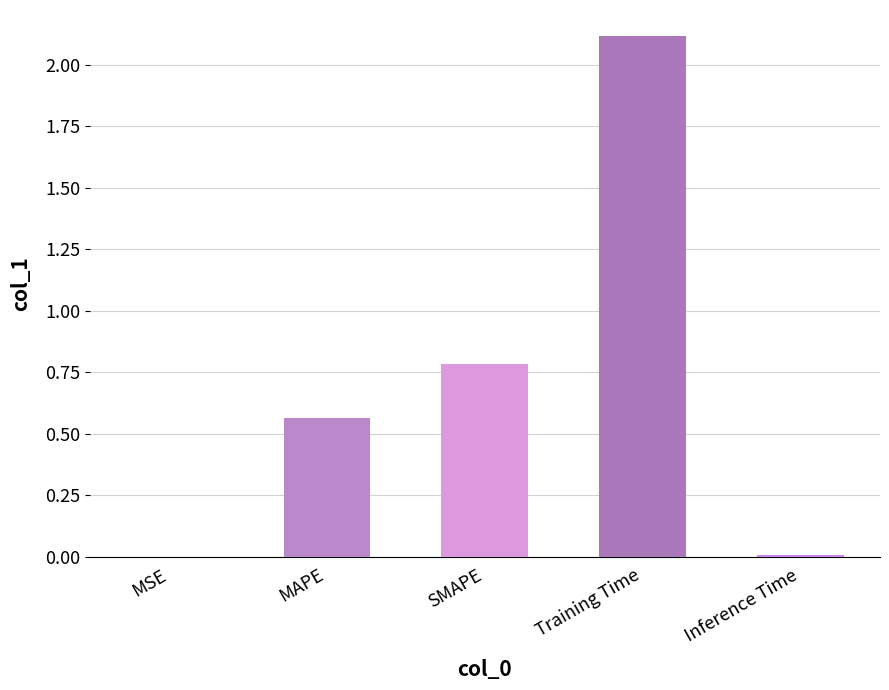

The chart shows a value of 0.0 at Inference Time. True or false?

True